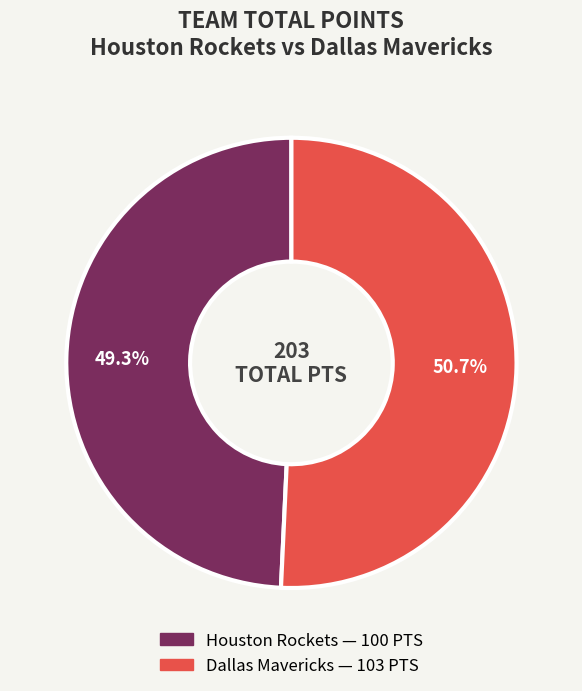

Count the number of slices in the pie.

2